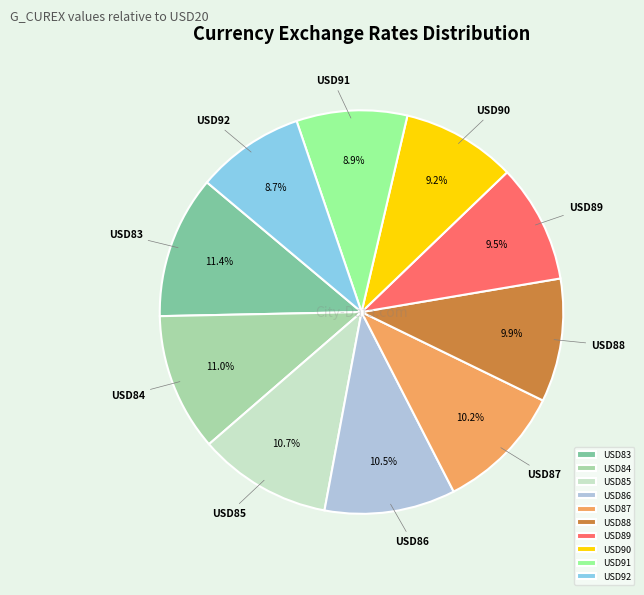

Do USD84 and USD86 together represent more than half of the pie?

No